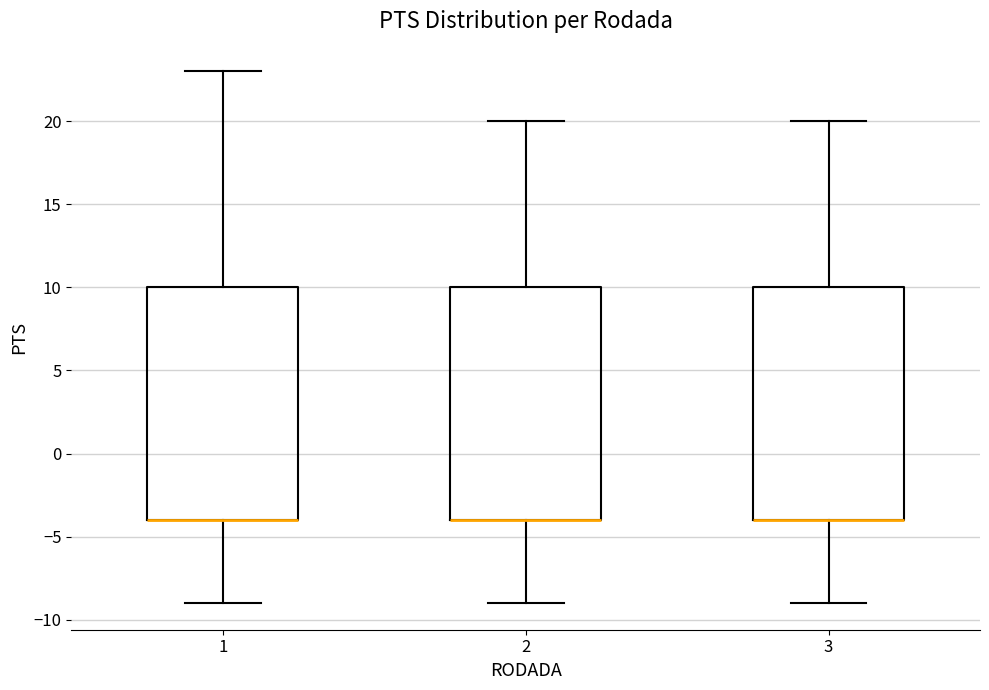

Reading left to right, read every box against the y-axis: the position of its median line, the range the box covers, and the ends of its whiskers. The values are not printed on the chart, so give them approximately, as read against the axis.

1: median -4 (drawn on the box's lower edge), box -4 to 10, whiskers -9 to 23
2: median -4 (drawn on the box's lower edge), box -4 to 10, whiskers -9 to 20
3: median -4 (drawn on the box's lower edge), box -4 to 10, whiskers -9 to 20